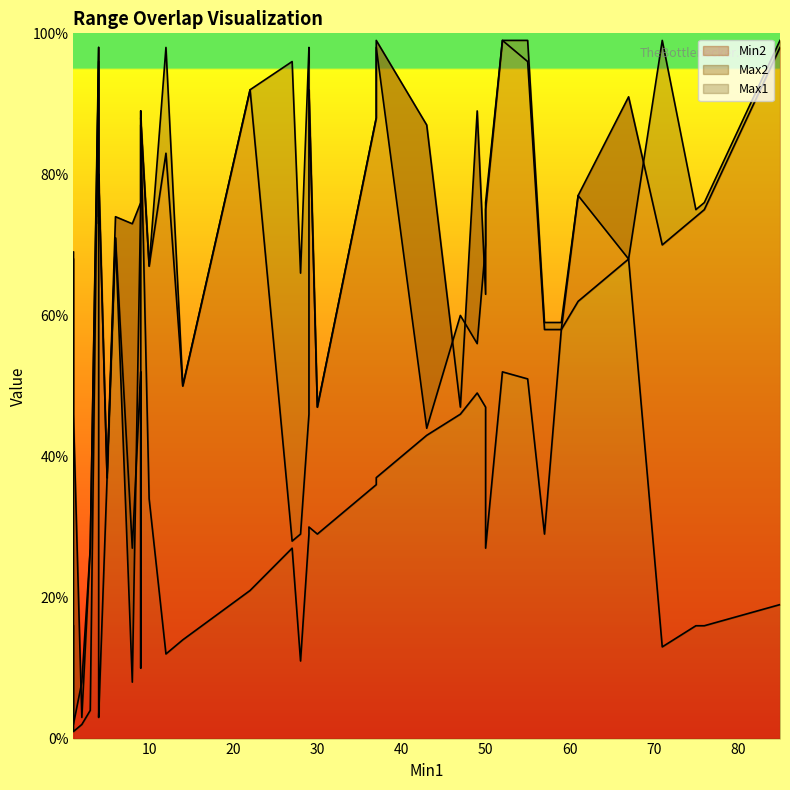

Which series has the largest total across all categories?

Max1